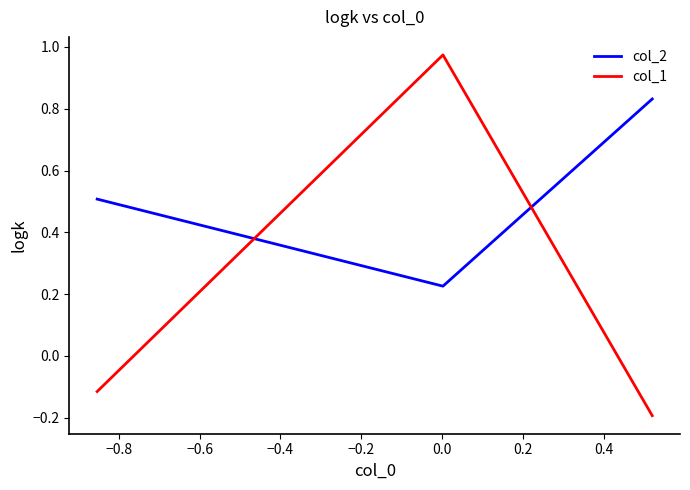

How many values in the col_1 series exceed 0?

1